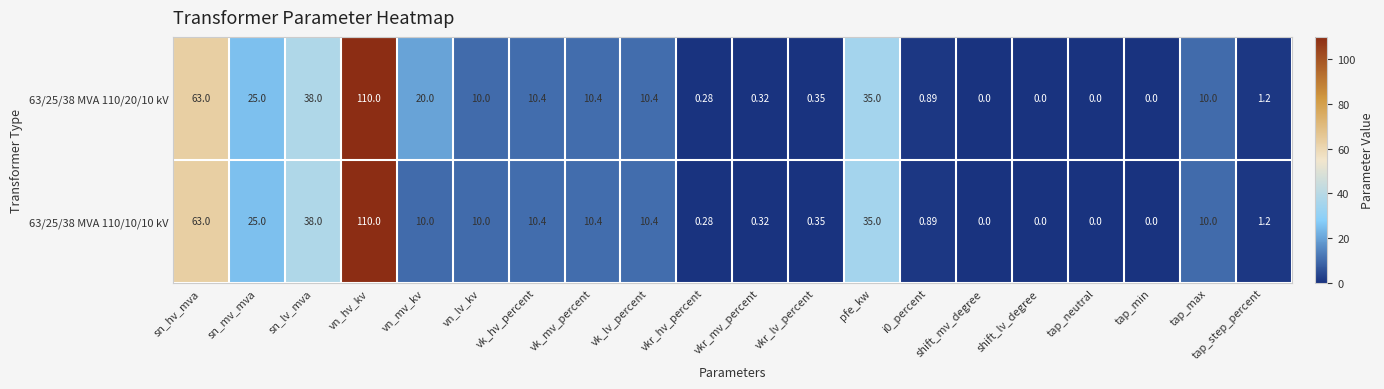

At which category is the sum across all series the highest?

vn_hv_kv